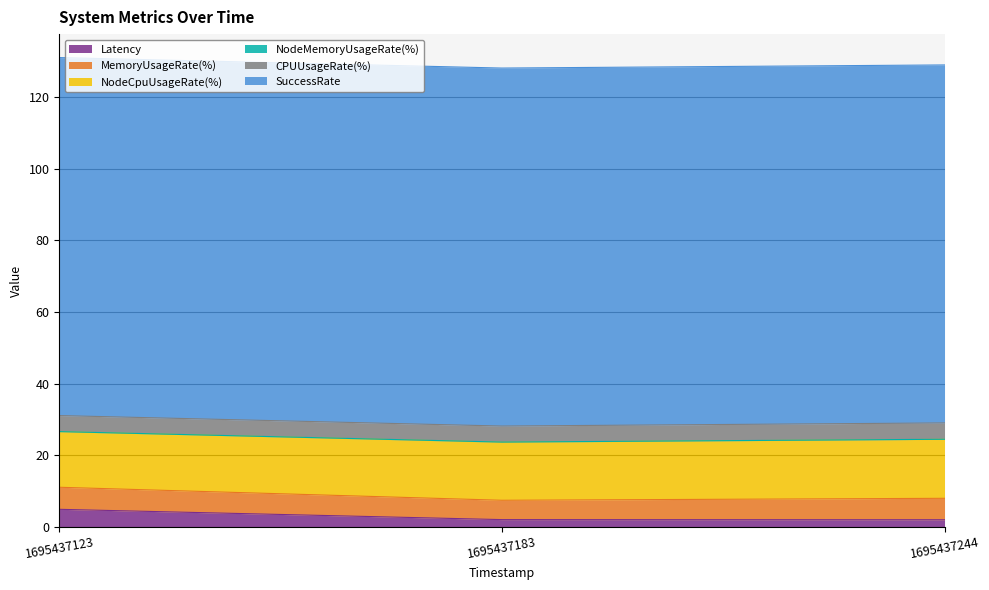

Which has a higher value, 1695437183 or 1695437244?

1695437183